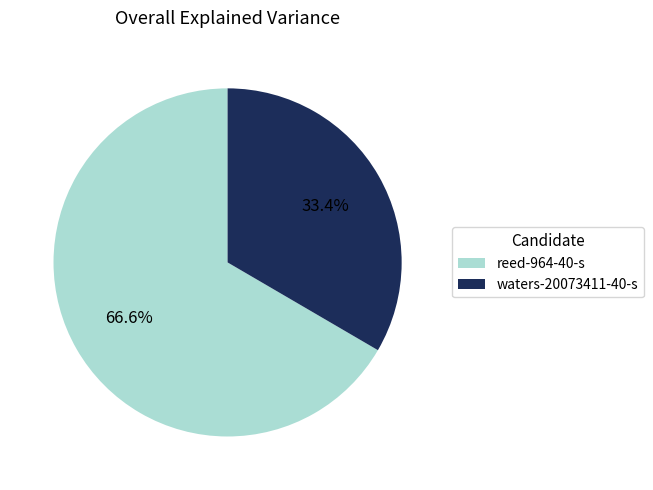

Does reed-964-40-s represent more than half of the total?

Yes